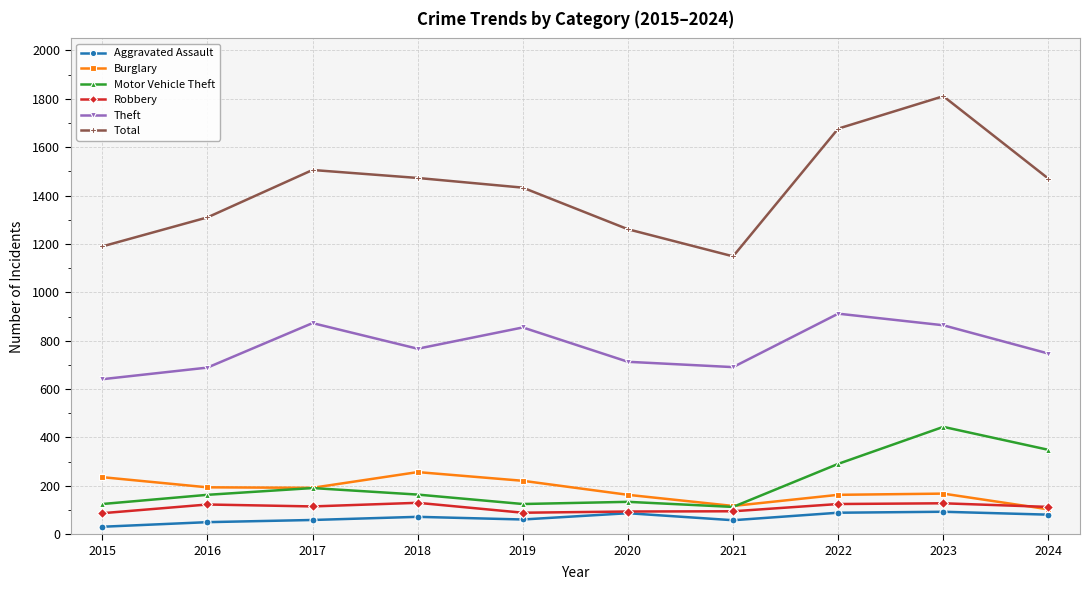

At which category is the sum across all series the highest?

2023